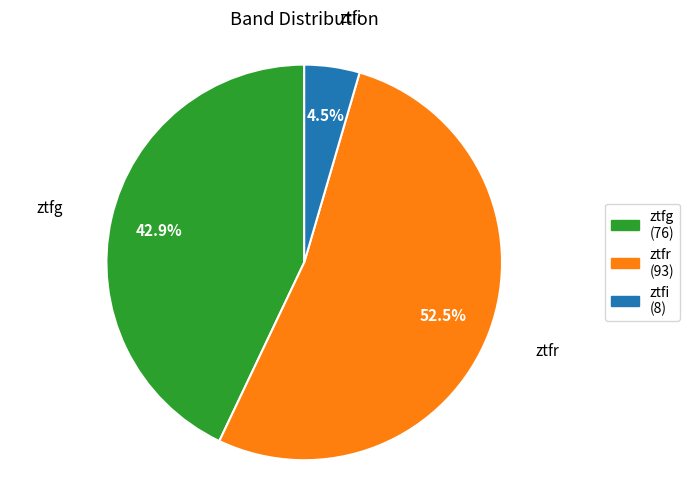

To the nearest percent, what portion does ztfg represent?

43%